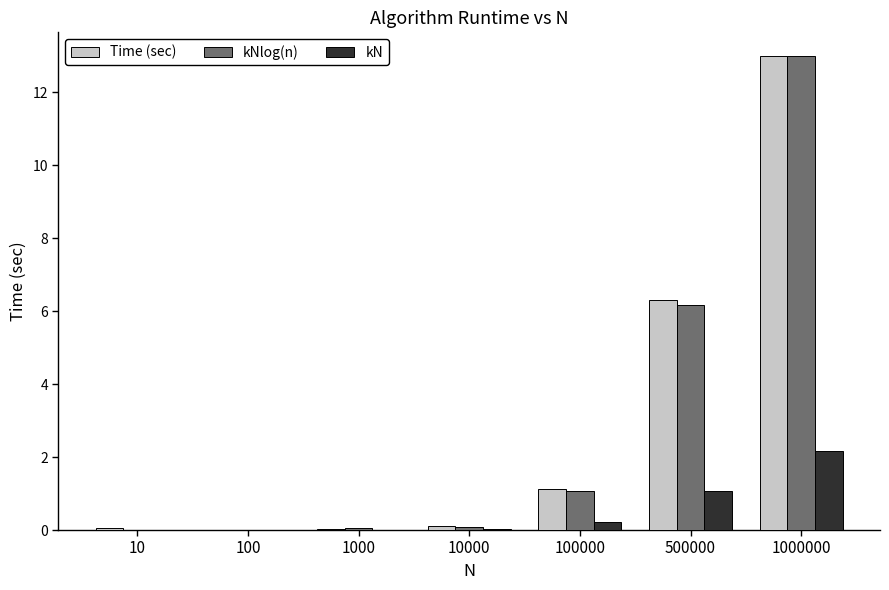

At which label is Time (sec) closest to 6?

500000